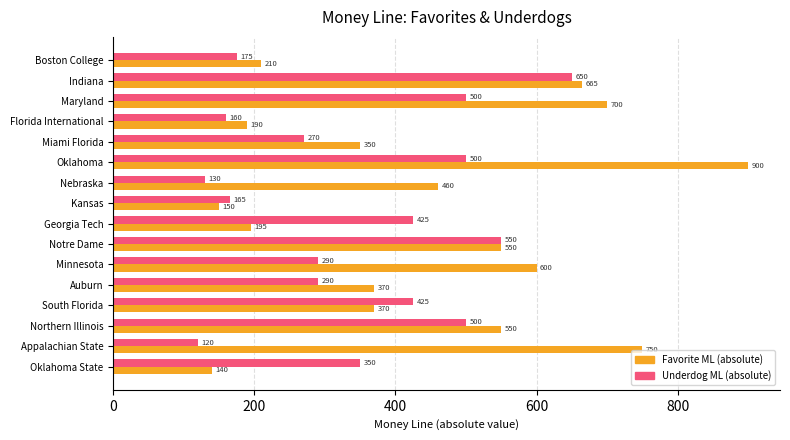

What is the difference between the highest and lowest values at Appalachian State?

630